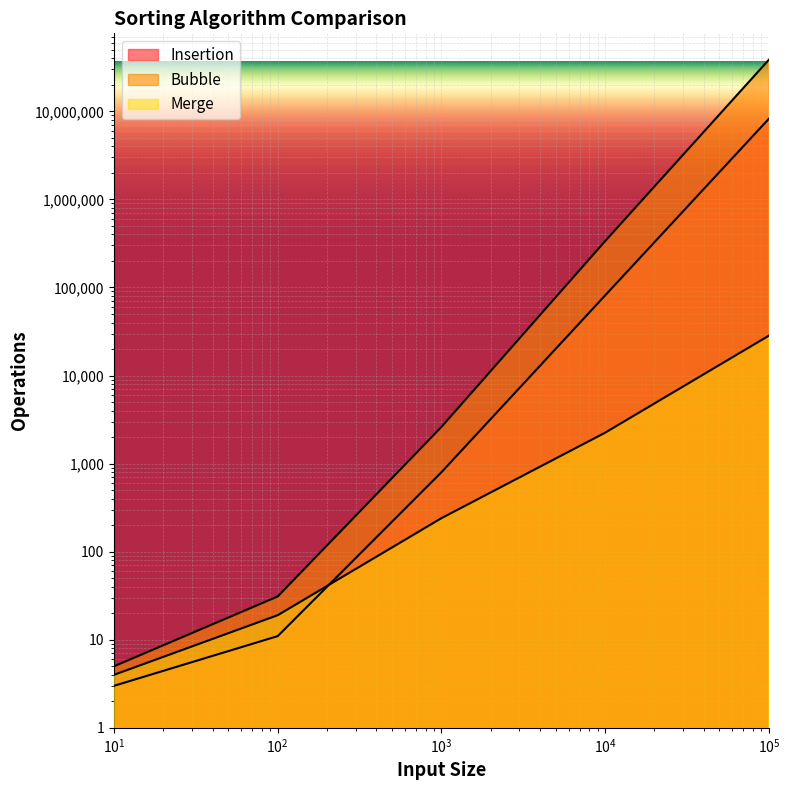

Where do Insertion and Merge first cross each other?

100 and 1000